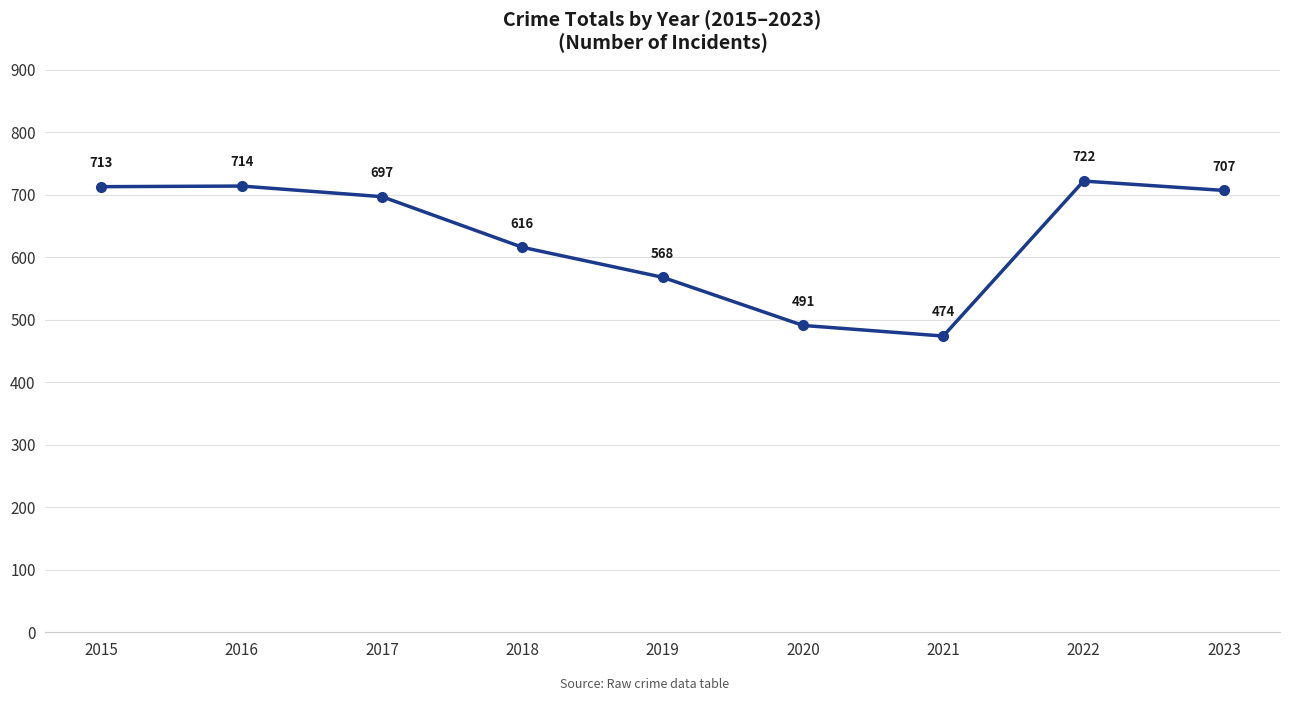

Does the chart have visible grid lines?

Yes